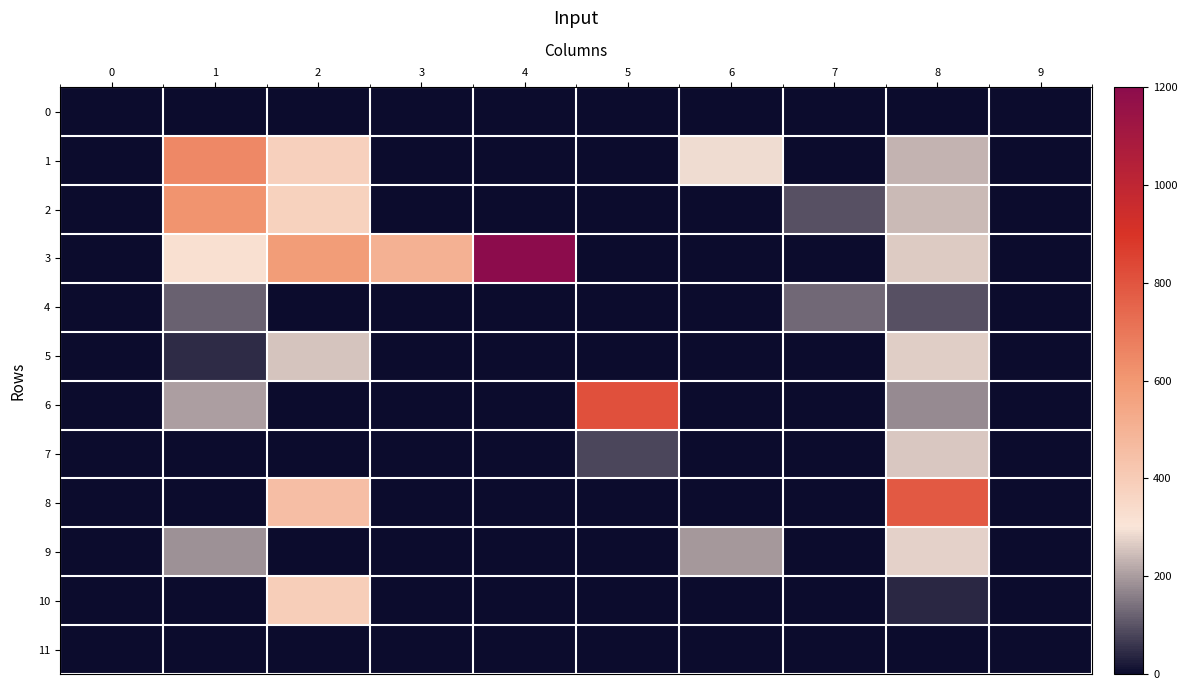

How many data points does each series have?

10